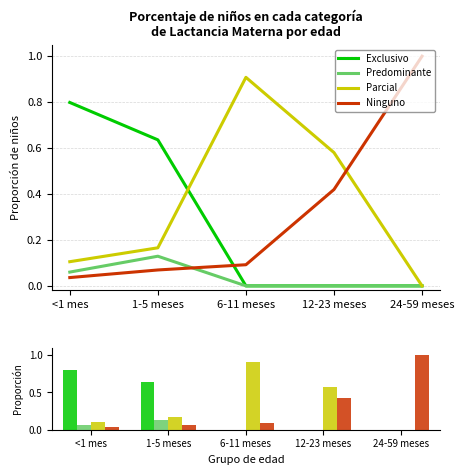

Which series has the largest total across all categories?

Parcial